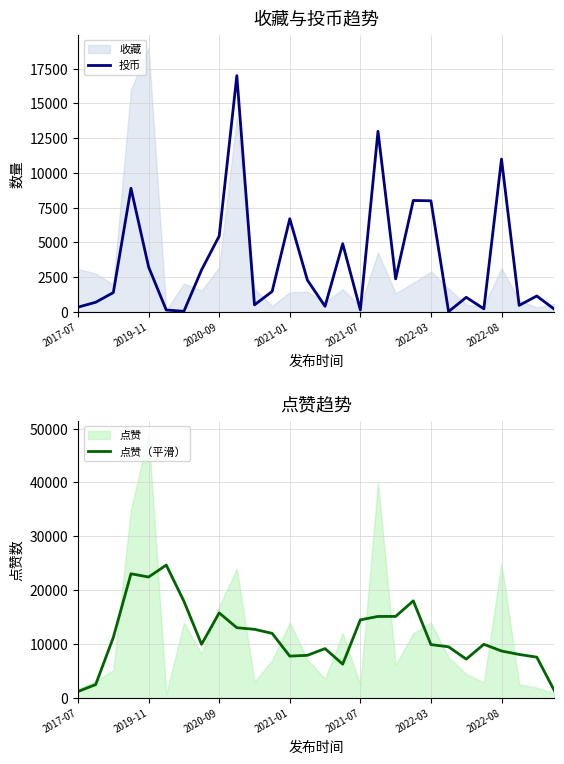

The value of 投币 at 2020-09 is 5457. True or false?

True